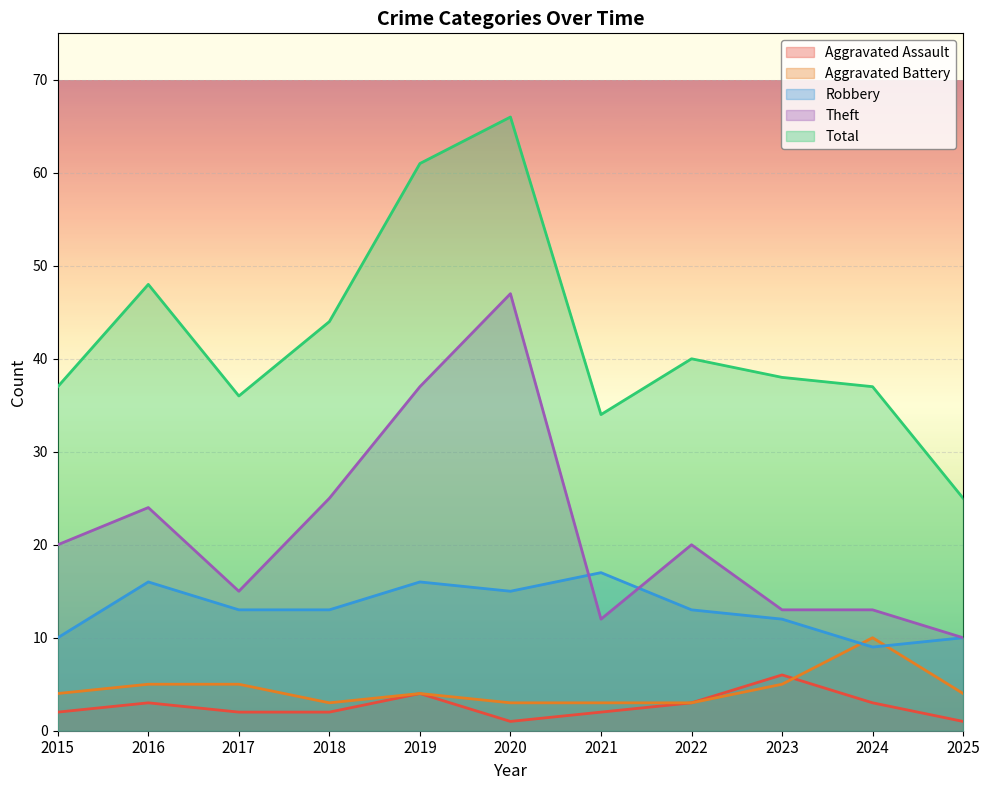

Which category has the highest value in the Aggravated Assault series?

2023